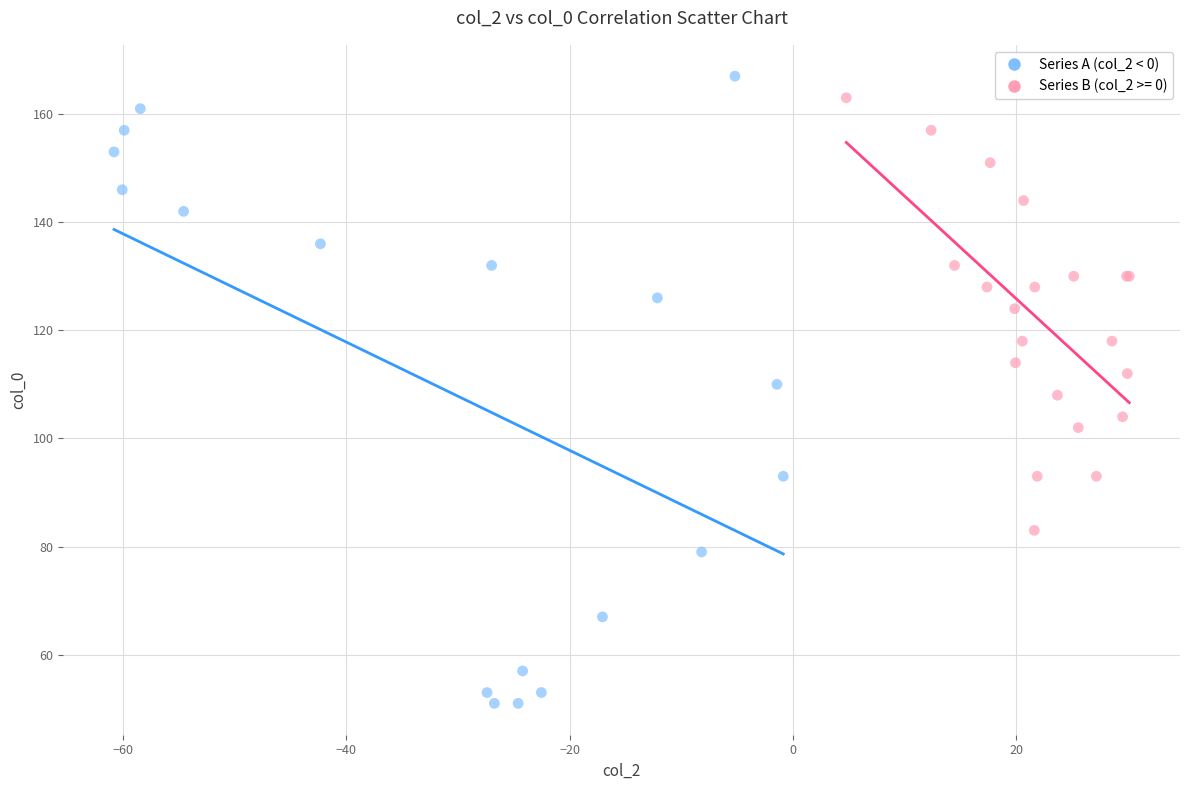

Which series reaches the minimum Y coordinate?

Series A (col_2 < 0)